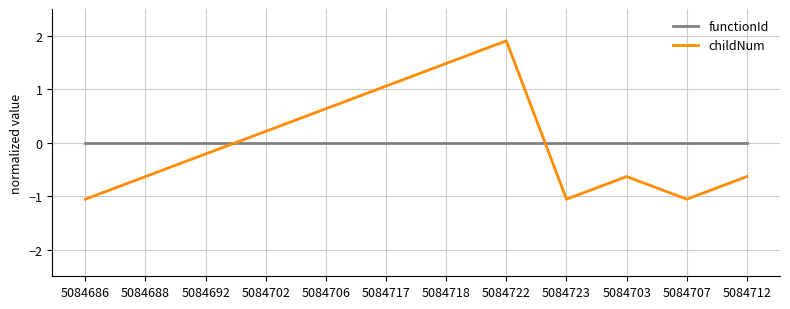

How many values in childNum are below zero?

7